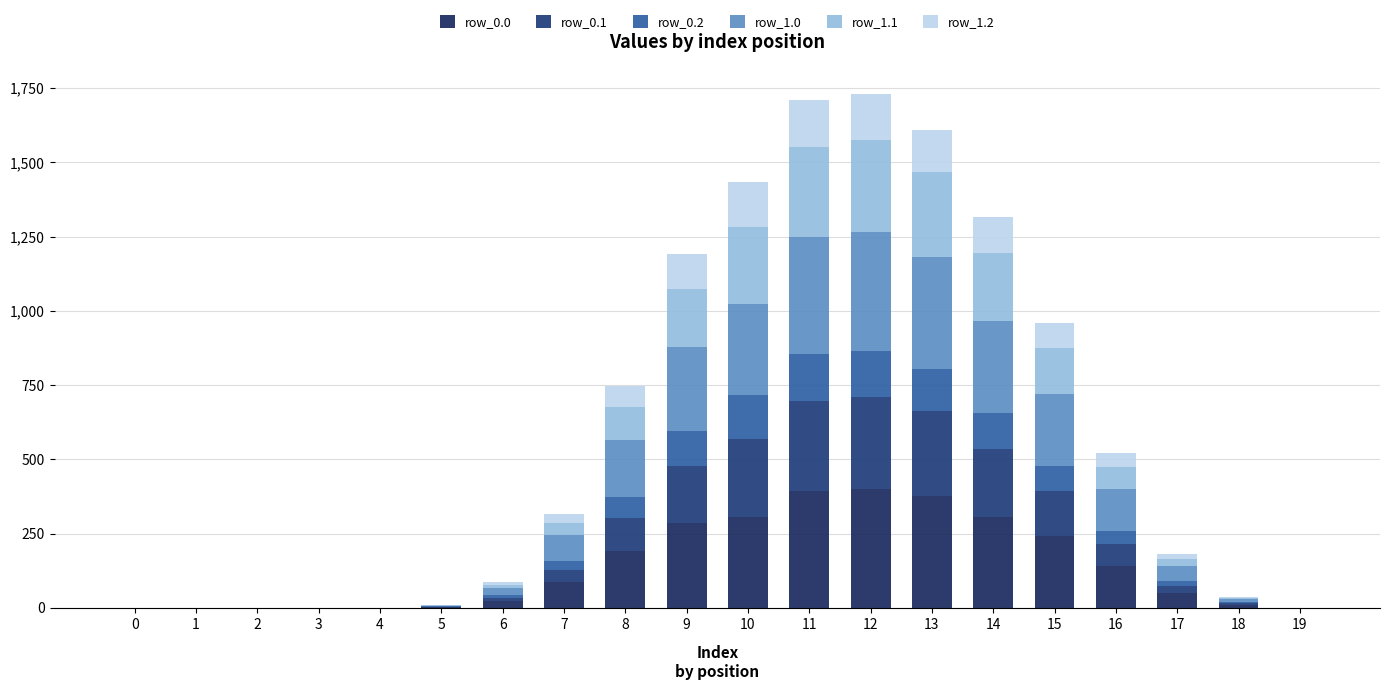

Does the chart contain stacked bars?

Yes